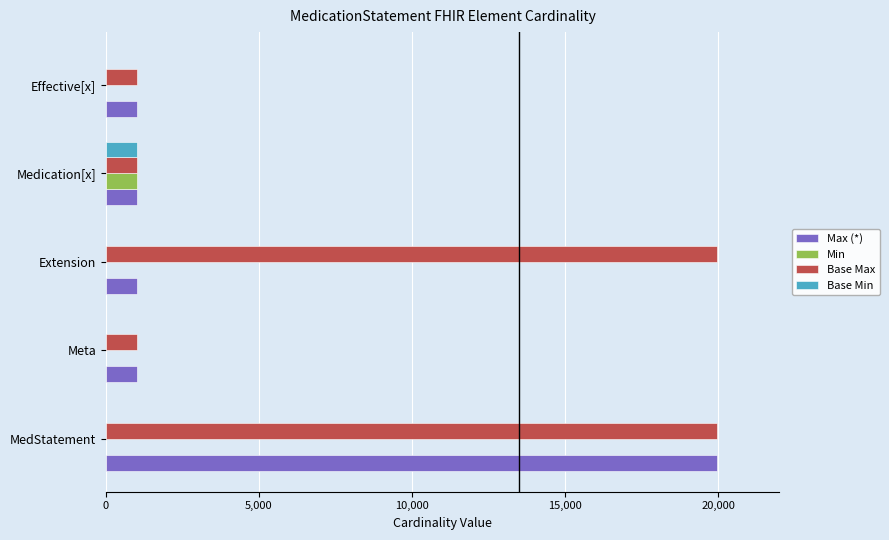

The value of Max (*) at Effective[x] is 1000. True or false?

True